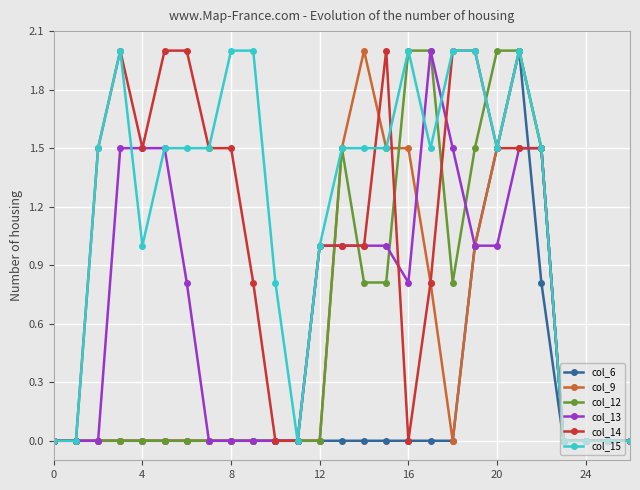

Which series has the largest total across all categories?

col_15